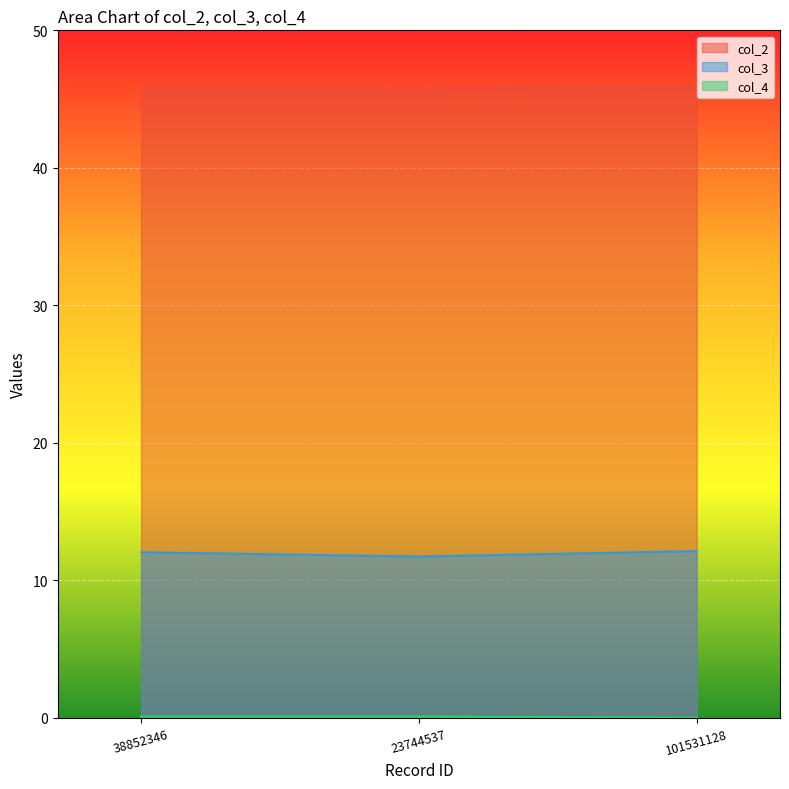

Does the chart display data point markers on the line(s)?

No